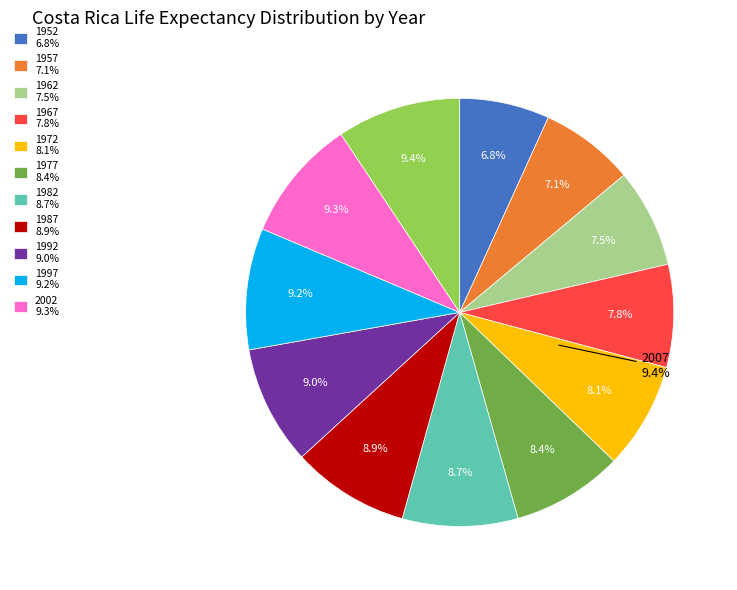

What percentage is the 1997 slice, to the nearest percent?

9%